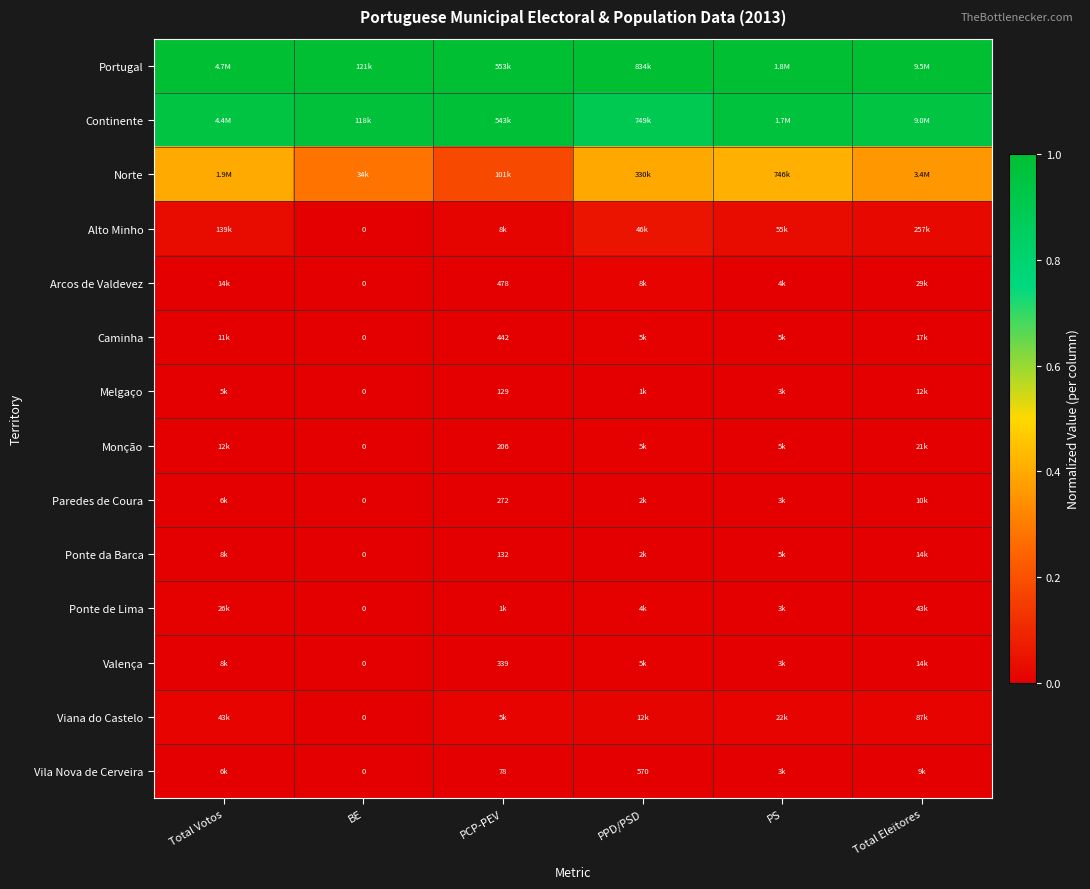

Where is Caminha nearest to the value 0?

BE